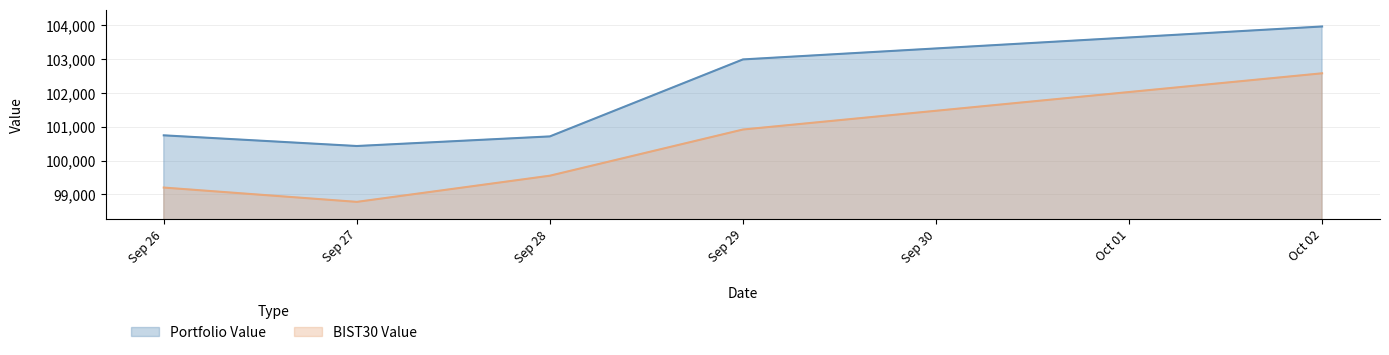

What is the sum of the BIST30 Value values at Oct 02 and Sep 29?

203496.4